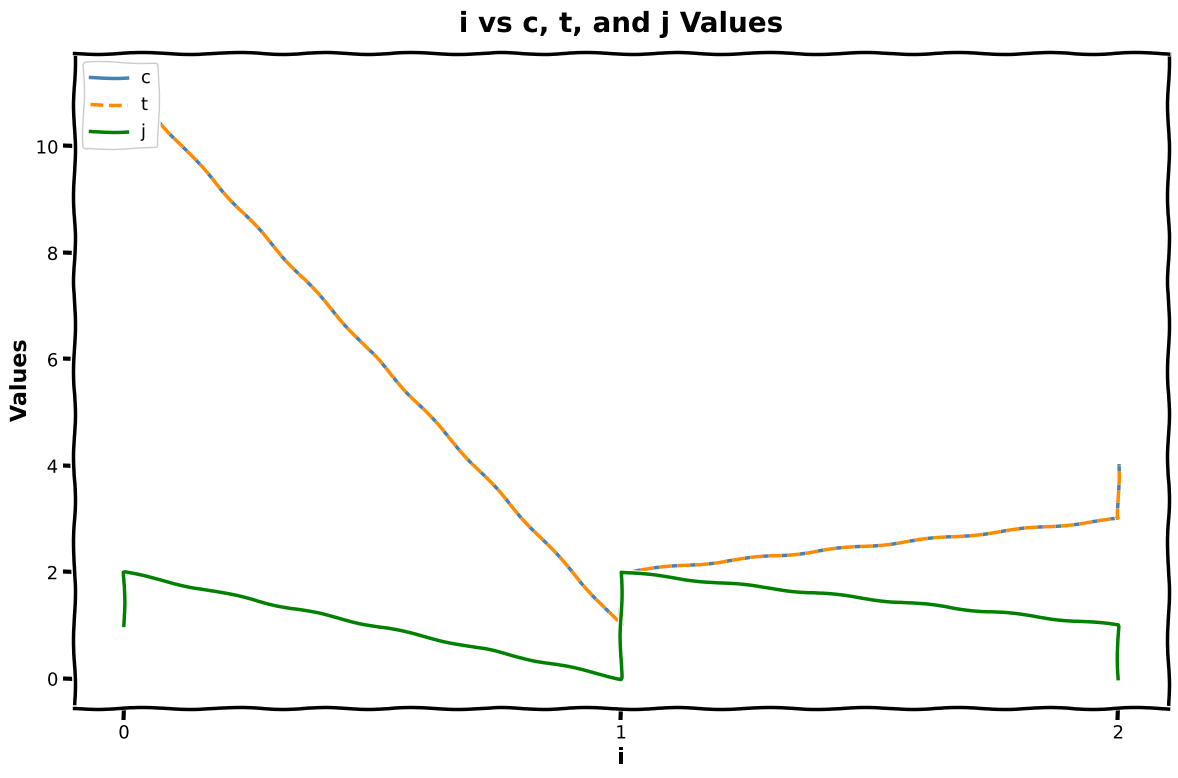

What is the value of the t point at the 6th from the left?

4.0